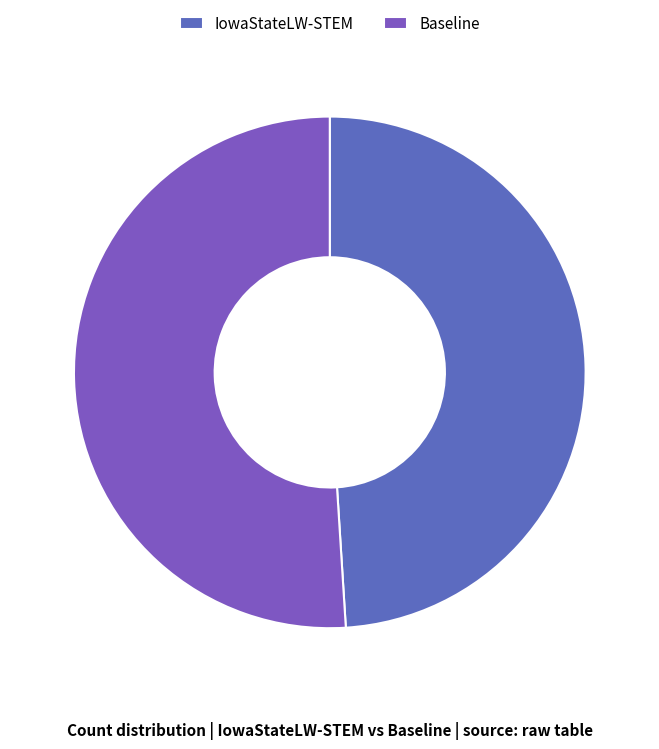

Is it true that IowaStateLW-STEM is 49% of the pie?

True